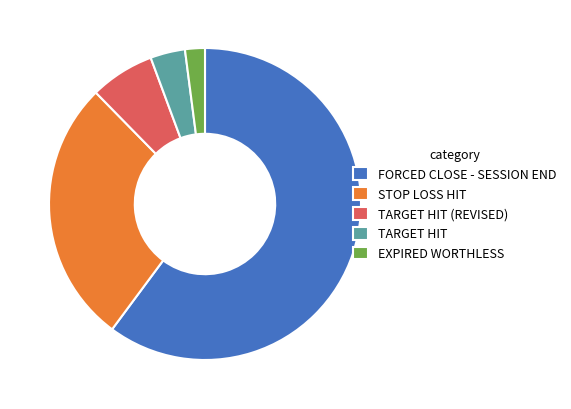

Rank the categories by value from highest to lowest.

FORCED CLOSE - SESSION END, STOP LOSS HIT, TARGET HIT (REVISED), TARGET HIT, EXPIRED WORTHLESS